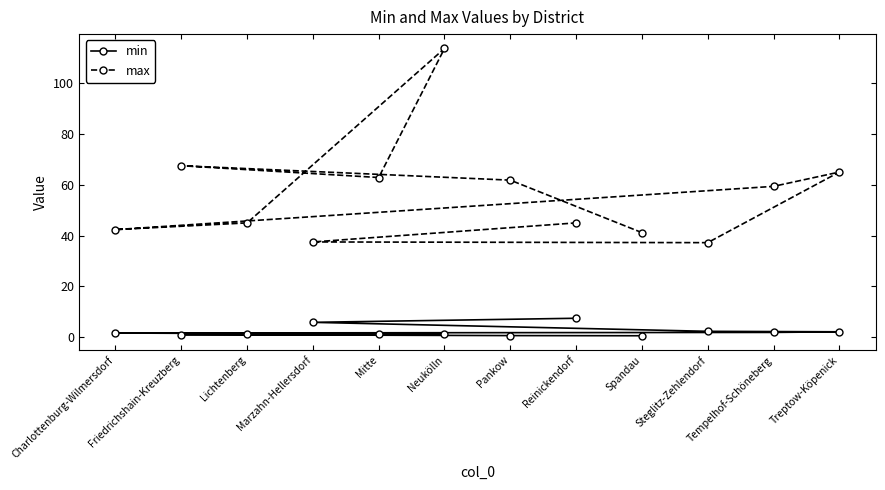

At Neukölln, list the series in order from largest to smallest.

max, min